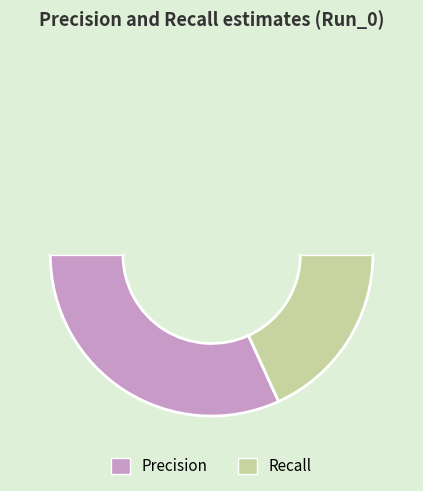

How many slices are in this pie chart?

3